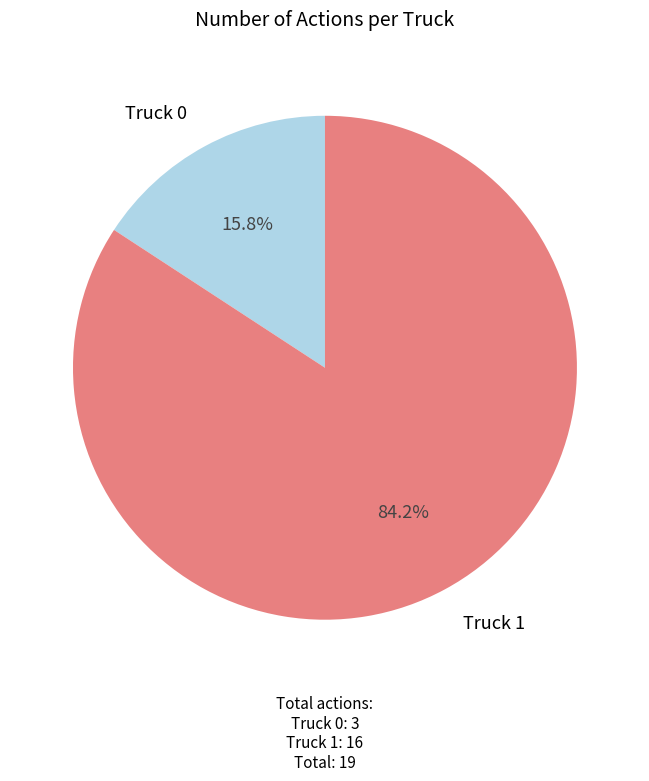

Is there a majority slice in this chart?

Yes